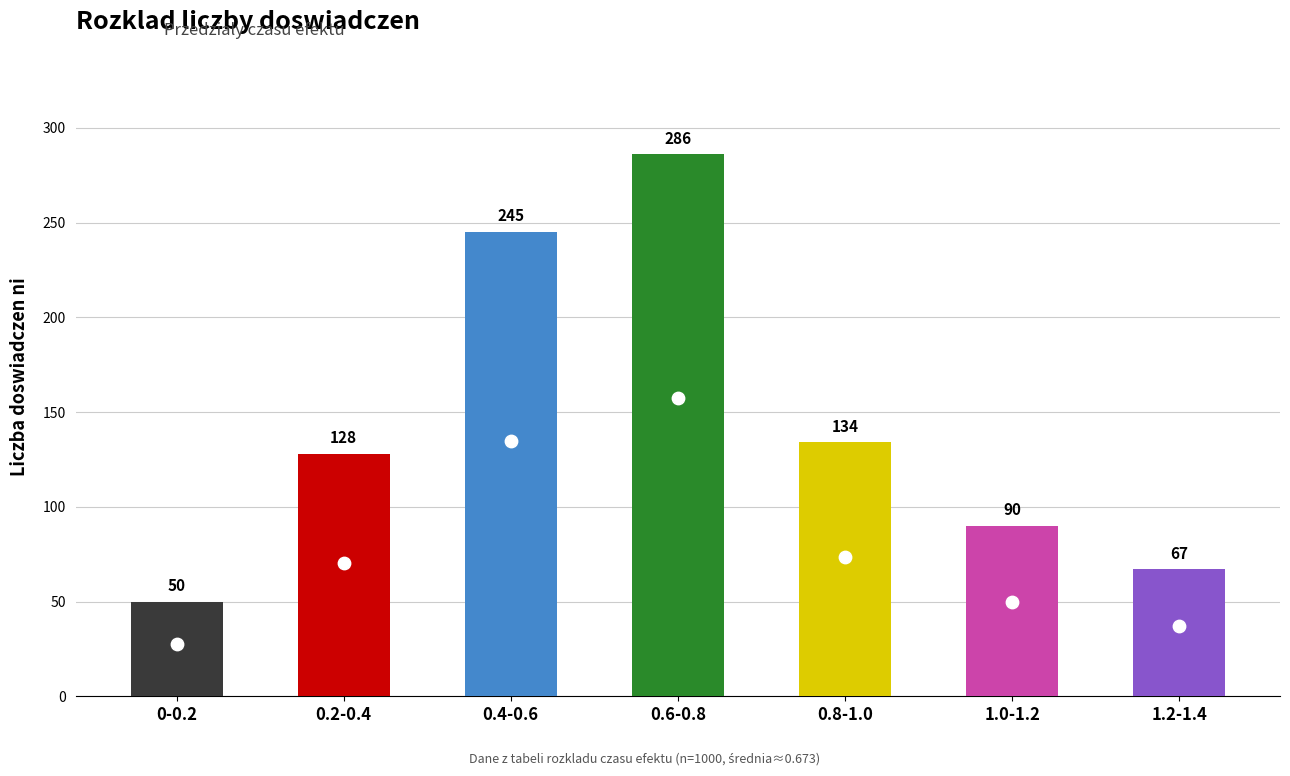

What is the change in value from 0.6-0.8 to 1.0-1.2?

-196